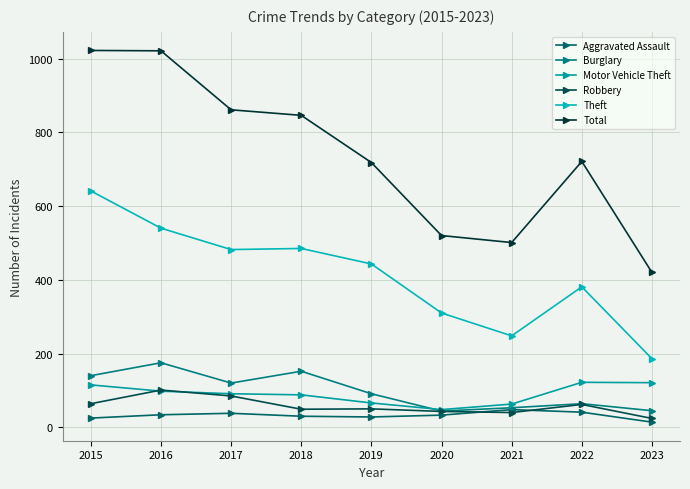

What is the difference between the maximum and minimum values in the Aggravated Assault series?

34